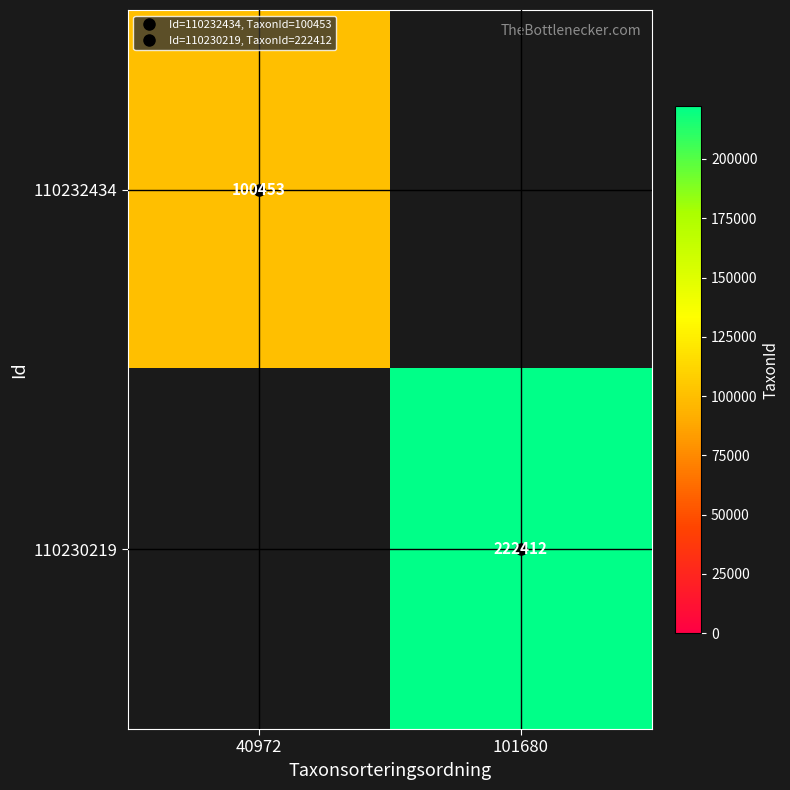

Rank the categories by 110230219 value from highest to lowest.

40972, 101680